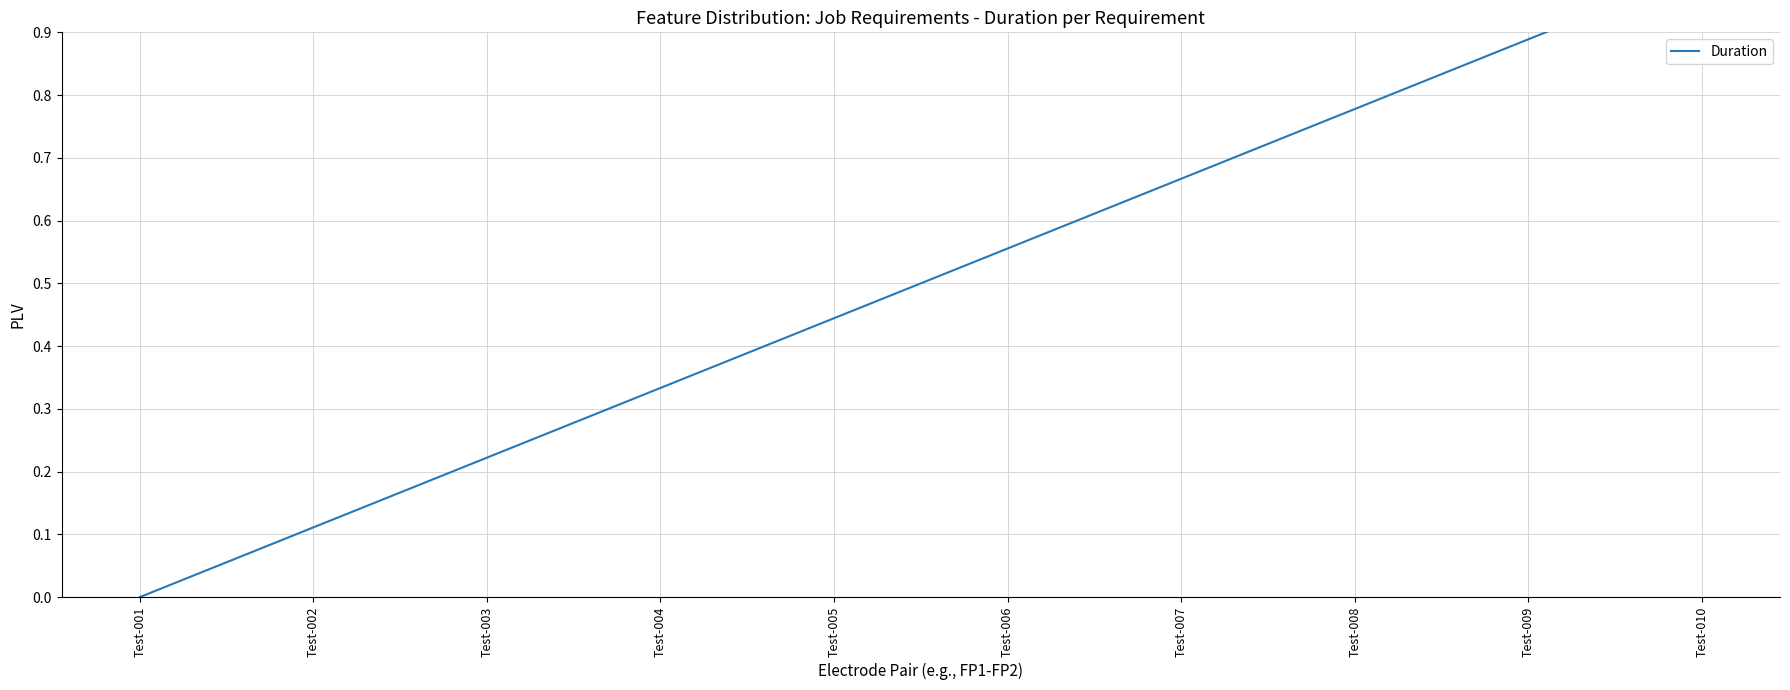

Does the chart display data point markers on the line(s)?

No